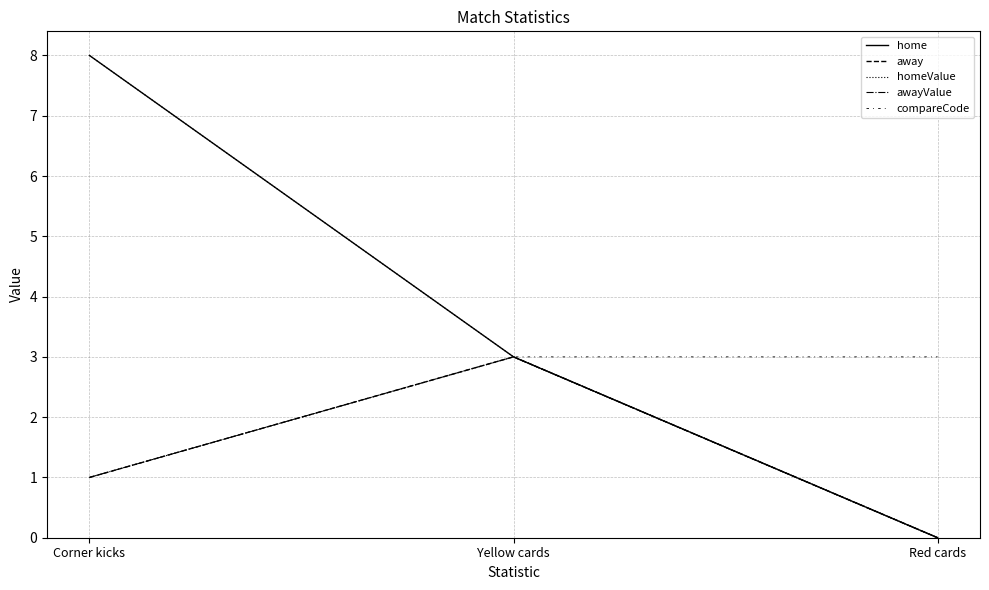

Which series has the widest spread of values?

home